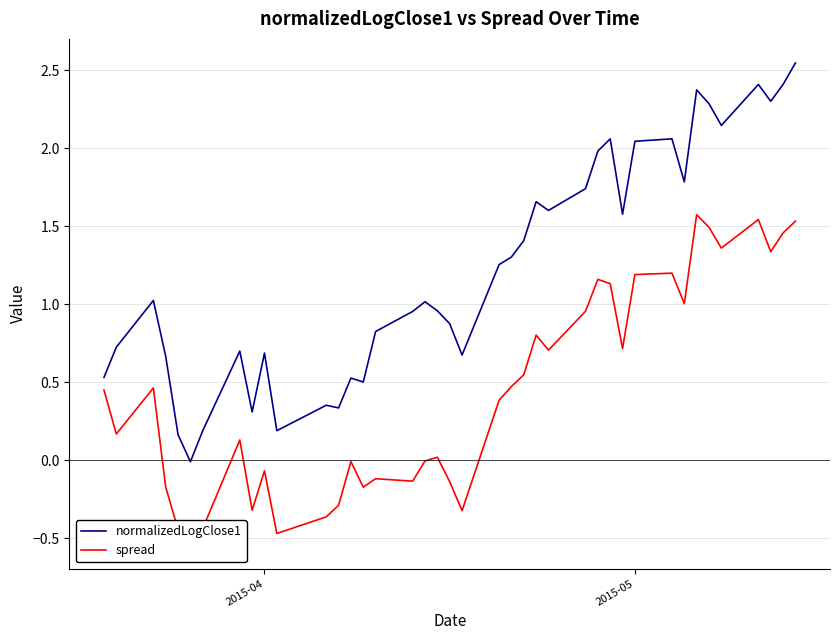

What is the value of the normalizedLogClose1 point at the 12th from the left?

0.4